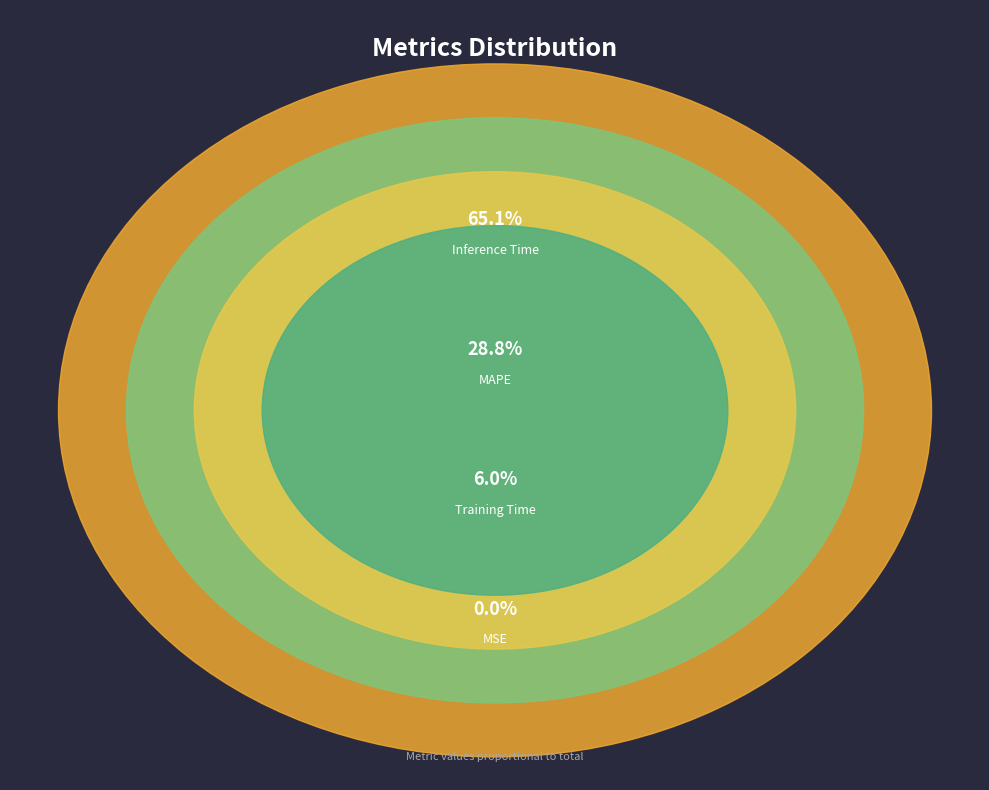

What is the change in value from MSE to Training Time?

+0.1